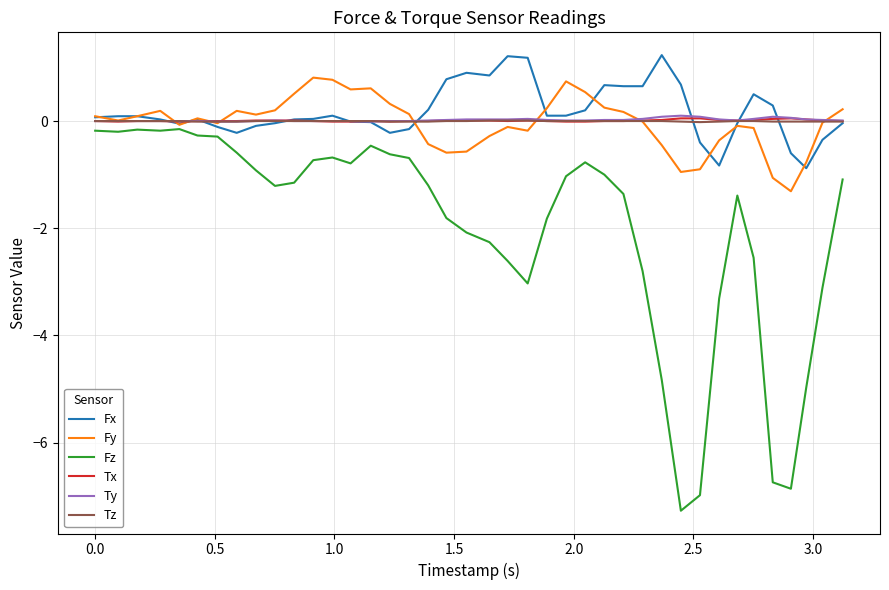

What is the greatest value displayed?

1.2